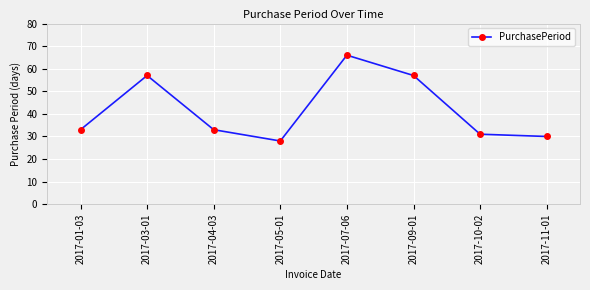

Between 2017-01-03 and 2017-10-02, which is larger?

2017-01-03